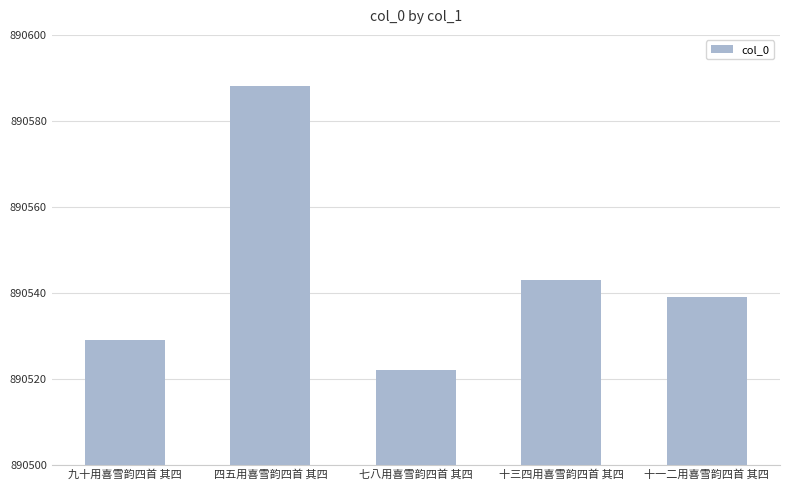

List the labels in order of value, smallest first.

七八用喜雪韵四首 其四, 九十用喜雪韵四首 其四, 十一二用喜雪韵四首 其四, 十三四用喜雪韵四首 其四, 四五用喜雪韵四首 其四